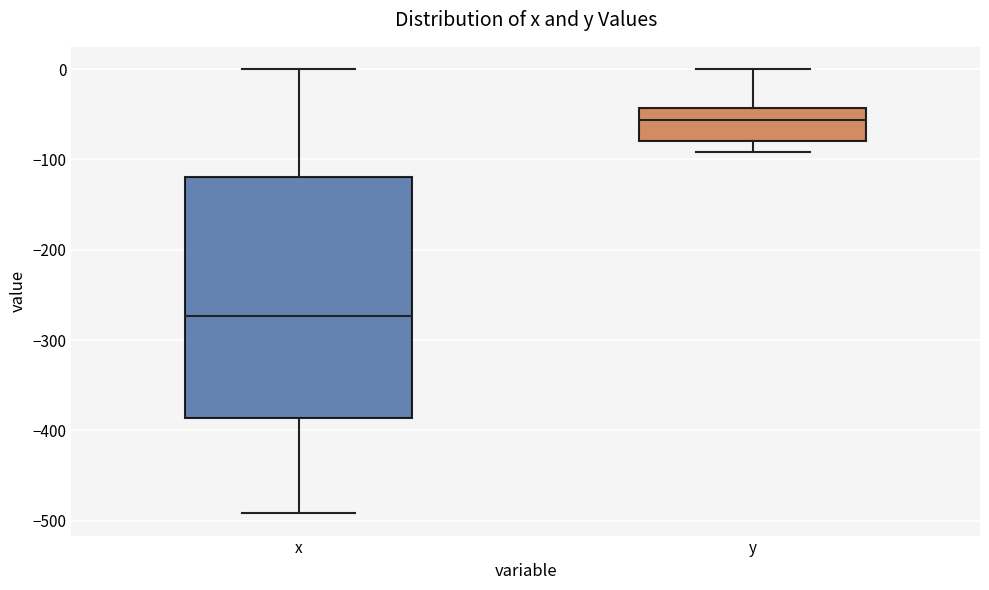

Reading left to right, transcribe this box plot: for each box, give where its median line is, the range the box spans, and where its two whiskers end, as read against the y-axis. The values are not printed on the chart, so give them approximately, as read against the axis.

x: median -270, box -390 to -120, whiskers -490 to 0
y: median -60, box -80 to -40, whiskers -90 to 0